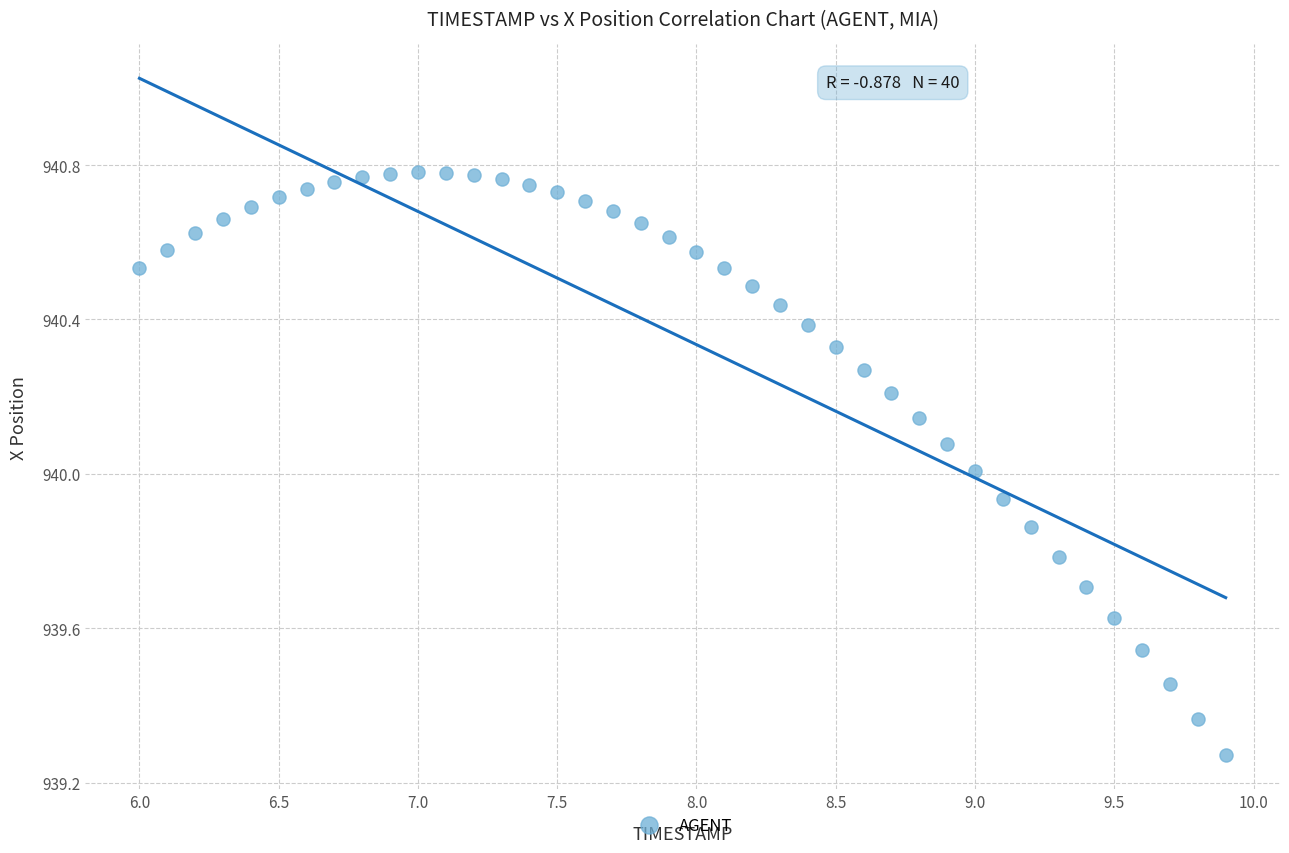

What is the range of X values (max minus min)?

3.9